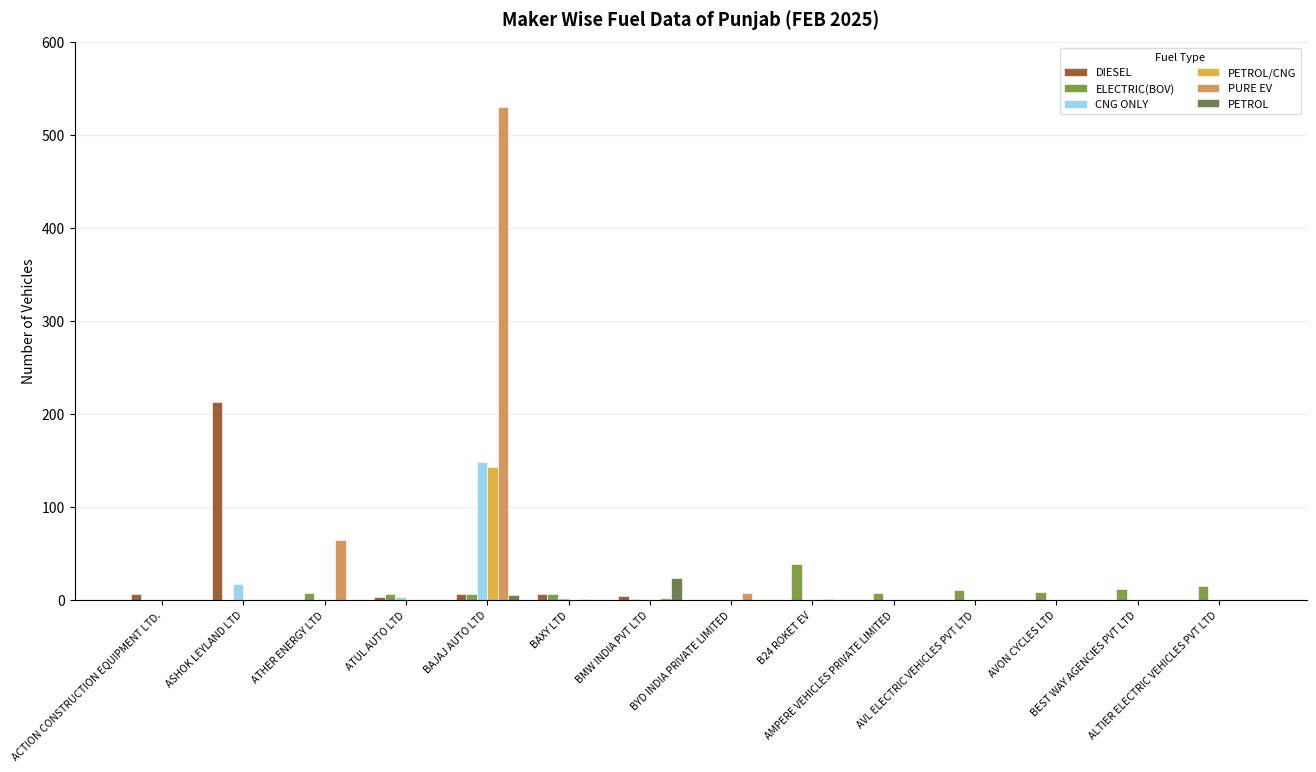

What are all the series names shown in the legend?

DIESEL, ELECTRIC(BOV), CNG ONLY, PETROL/CNG, PURE EV, PETROL